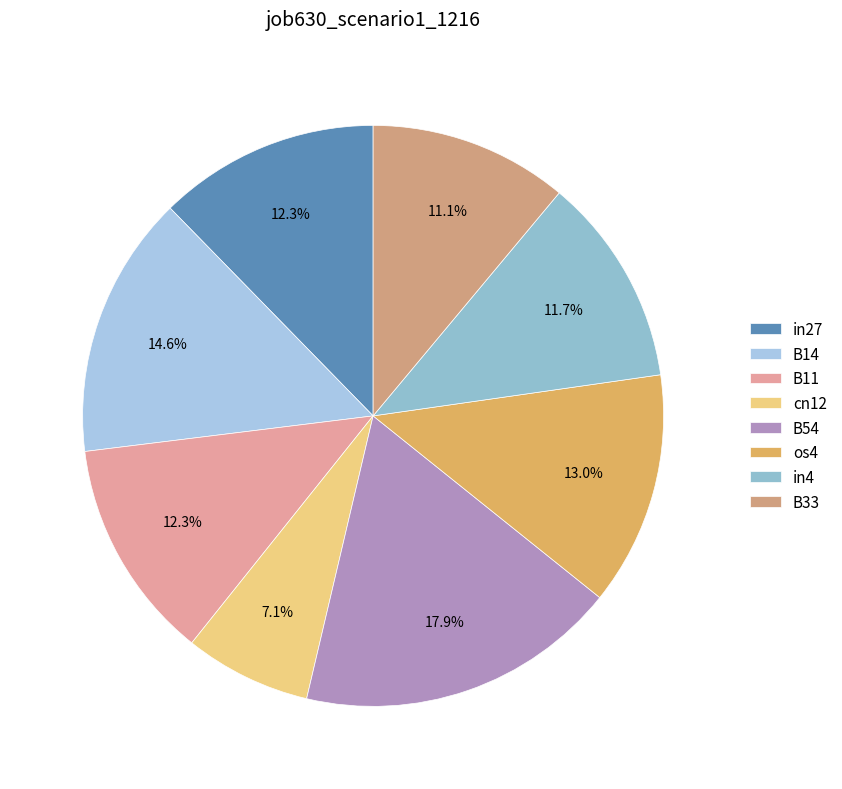

Does in27 represent more than half of the total?

No